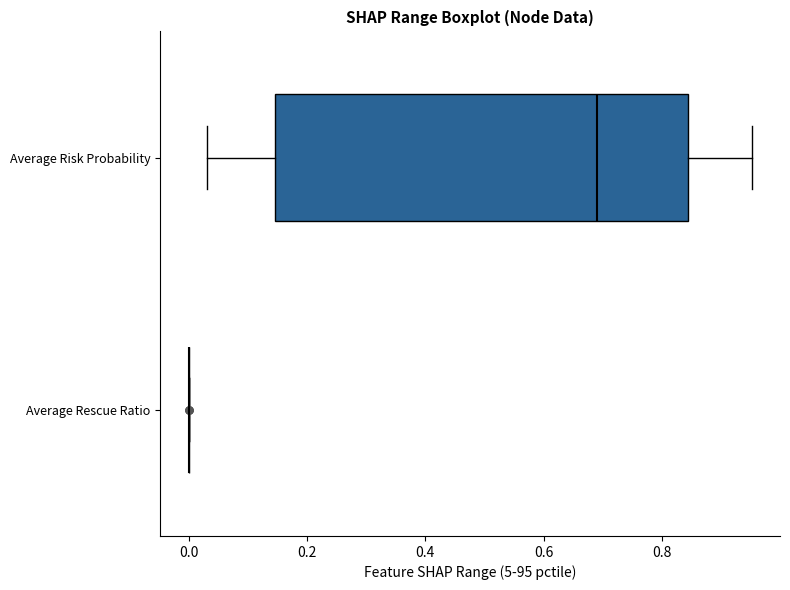

Reading bottom to top, transcribe this box plot: for each box, give where its median line is, the range the box spans, and where its two whiskers end, as read against the x-axis. The values are not printed on the chart, so give them approximately, as read against the axis.

Average Rescue Ratio: box collapsed to a line at 0.00, whiskers 0.00 to 0.00
Average Risk Probability: median 0.70, box 0.14 to 0.84, whiskers 0.04 to 0.96